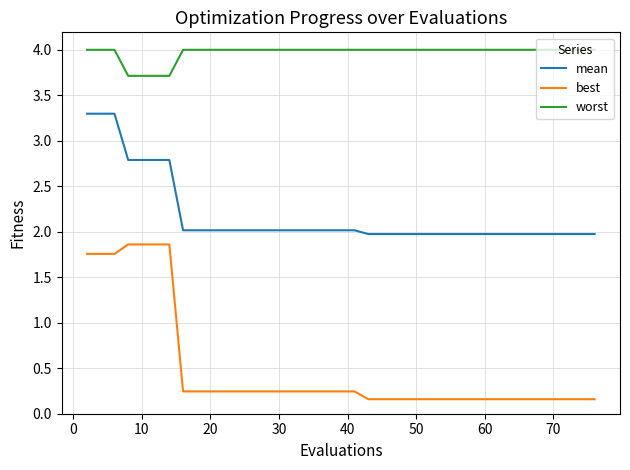

Rank the series by their maximum value, from highest to lowest.

worst, mean, best